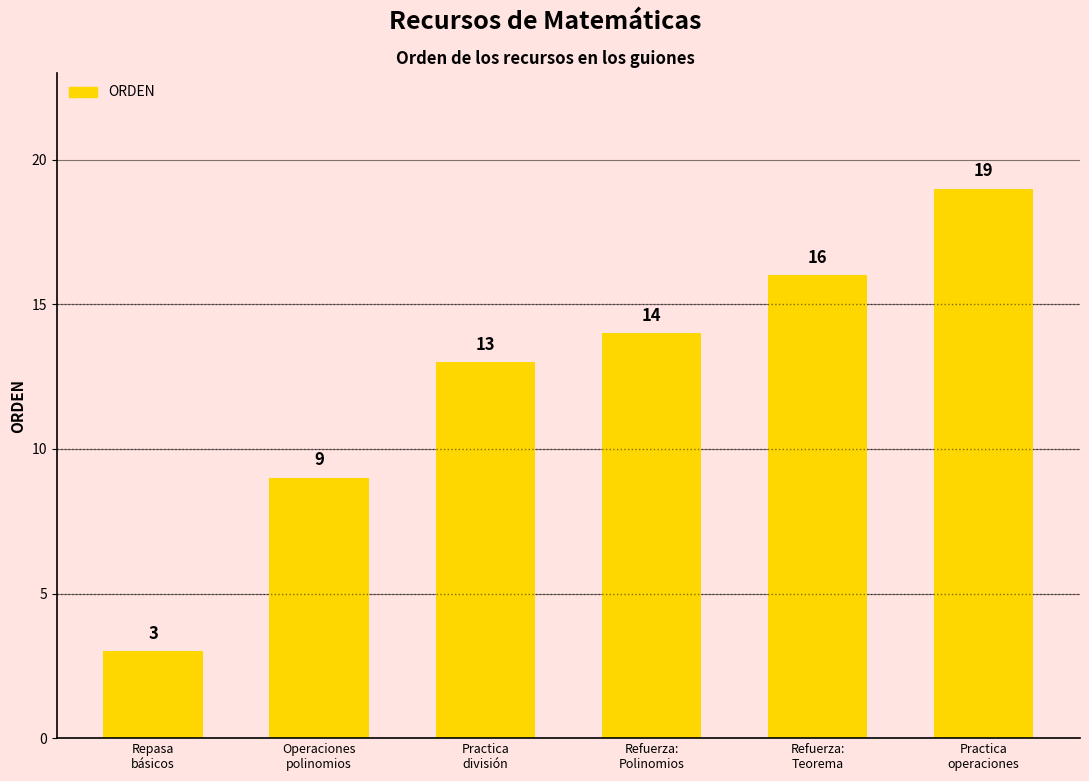

What is the change in value from Operaciones
polinomios to Practica
operaciones?

+10